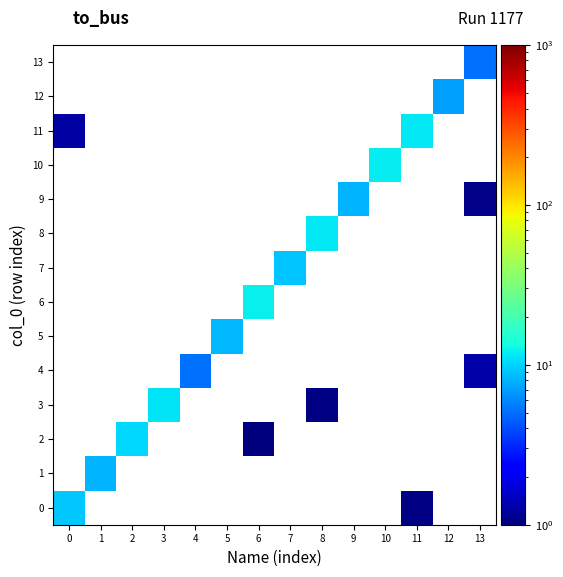

Reading right to left, extract all data points from this chart.

0: 13=0.5	12=0.5	11=1.1	10=0.5	9=0.5	8=0.5	7=0.6	6=0.5	5=0.5	4=0.5	3=0.5	2=0.5	1=0.9	0=9.1
1: 13=0.5	12=0.5	11=0.5	10=0.5	9=0.5	8=0.5	7=0.5	6=0.5	5=0.5	4=0.5	3=0.5	2=0.5	1=8.1	0=0.5
2: 13=0.5	12=0.5	11=0.5	10=0.5	9=0.5	8=0.5	7=0.5	6=1.0	5=0.9	4=0.5	3=0.5	2=10.3	1=0.5	0=0.5
3: 13=0.8	12=0.5	11=0.7	10=0.8	9=0.5	8=1.0	7=0.5	6=0.5	5=0.5	4=0.5	3=11.3	2=0.5	1=0.7	0=0.5
4: 13=1.3	12=0.5	11=0.5	10=0.5	9=0.5	8=0.5	7=0.5	6=0.5	5=0.5	4=5.1	3=0.5	2=0.5	1=0.5	0=0.5
5: 13=0.5	12=0.5	11=0.5	10=0.6	9=0.5	8=0.5	7=0.5	6=0.5	5=8.4	4=0.5	3=0.5	2=0.5	1=0.5	0=0.5
6: 13=0.5	12=0.5	11=0.5	10=0.5	9=0.5	8=0.5	7=0.5	6=12.0	5=0.5	4=0.7	3=0.5	2=0.5	1=0.5	0=0.5
7: 13=0.5	12=0.5	11=0.5	10=0.5	9=0.5	8=0.5	7=9.1	6=0.7	5=0.5	4=0.5	3=0.5	2=0.5	1=0.5	0=0.5
8: 13=0.5	12=0.5	11=0.5	10=0.5	9=0.7	8=11.5	7=0.5	6=0.7	5=0.5	4=0.5	3=0.6	2=0.5	1=0.5	0=0.8
9: 13=1.1	12=0.5	11=0.5	10=0.5	9=8.1	8=0.9	7=0.5	6=0.5	5=0.5	4=0.5	3=0.5	2=0.5	1=0.6	0=0.5
10: 13=0.5	12=0.5	11=0.5	10=11.7	9=0.5	8=0.5	7=0.5	6=0.5	5=0.5	4=0.5	3=0.5	2=0.5	1=0.5	0=1.0
11: 13=0.5	12=0.5	11=11.5	10=0.5	9=0.5	8=0.5	7=0.5	6=0.5	5=0.5	4=0.5	3=0.5	2=0.5	1=0.5	0=1.3
12: 13=0.5	12=7.1	11=0.5	10=0.8	9=0.5	8=0.5	7=0.5	6=0.5	5=0.5	4=0.5	3=0.5	2=0.5	1=0.5	0=0.5
13: 13=5.1	12=0.5	11=0.5	10=0.7	9=0.7	8=0.5	7=0.5	6=0.5	5=0.5	4=0.5	3=0.5	2=0.5	1=0.6	0=0.8